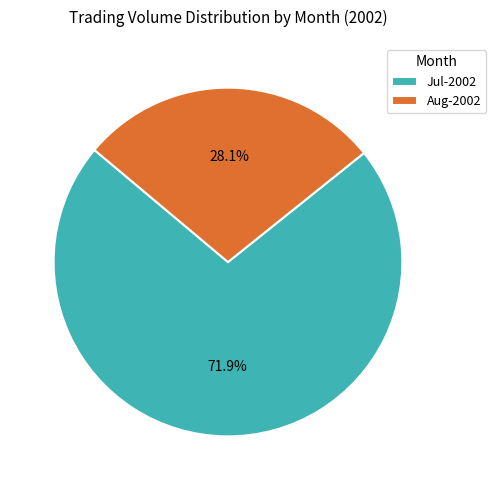

What is the total percentage of Jul-2002 and Aug-2002?

100.0%